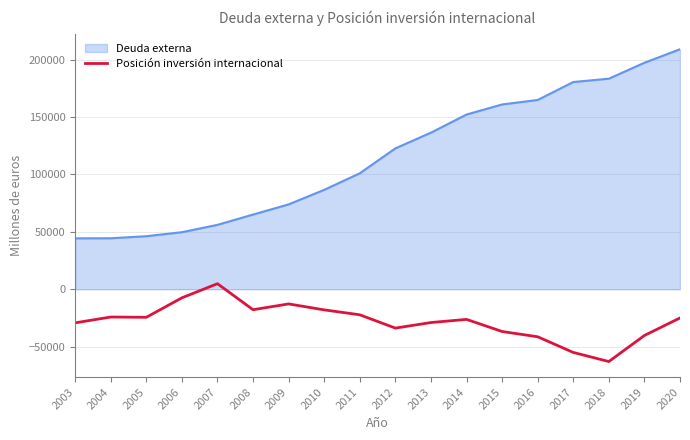

At which category is the sum across all series the highest?

2020